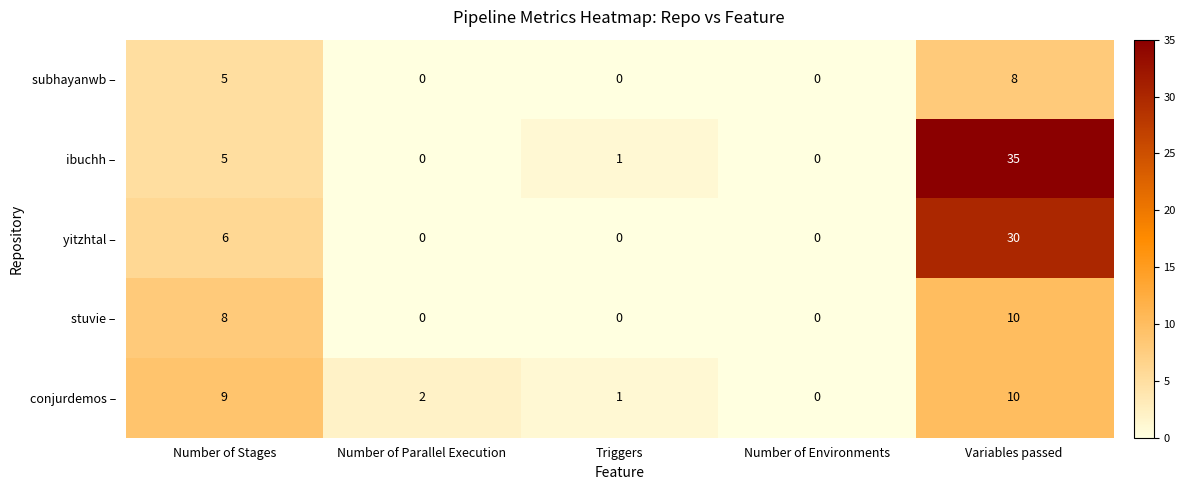

At which label does stuvie – reach its peak?

Variables passed